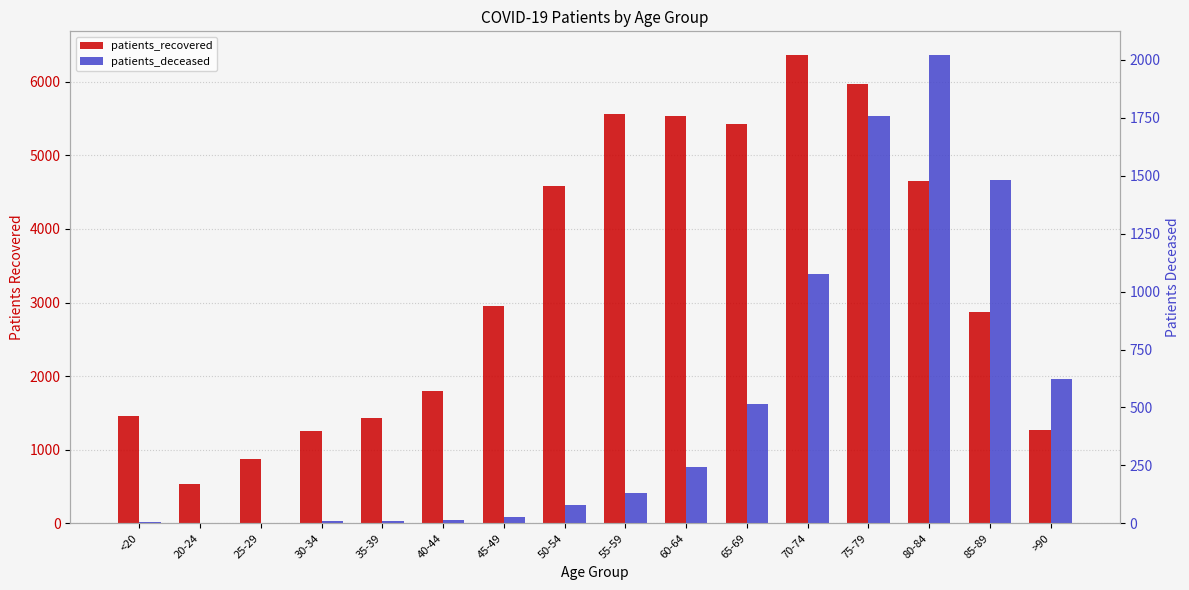

At which label does patients_deceased reach its peak?

80-84